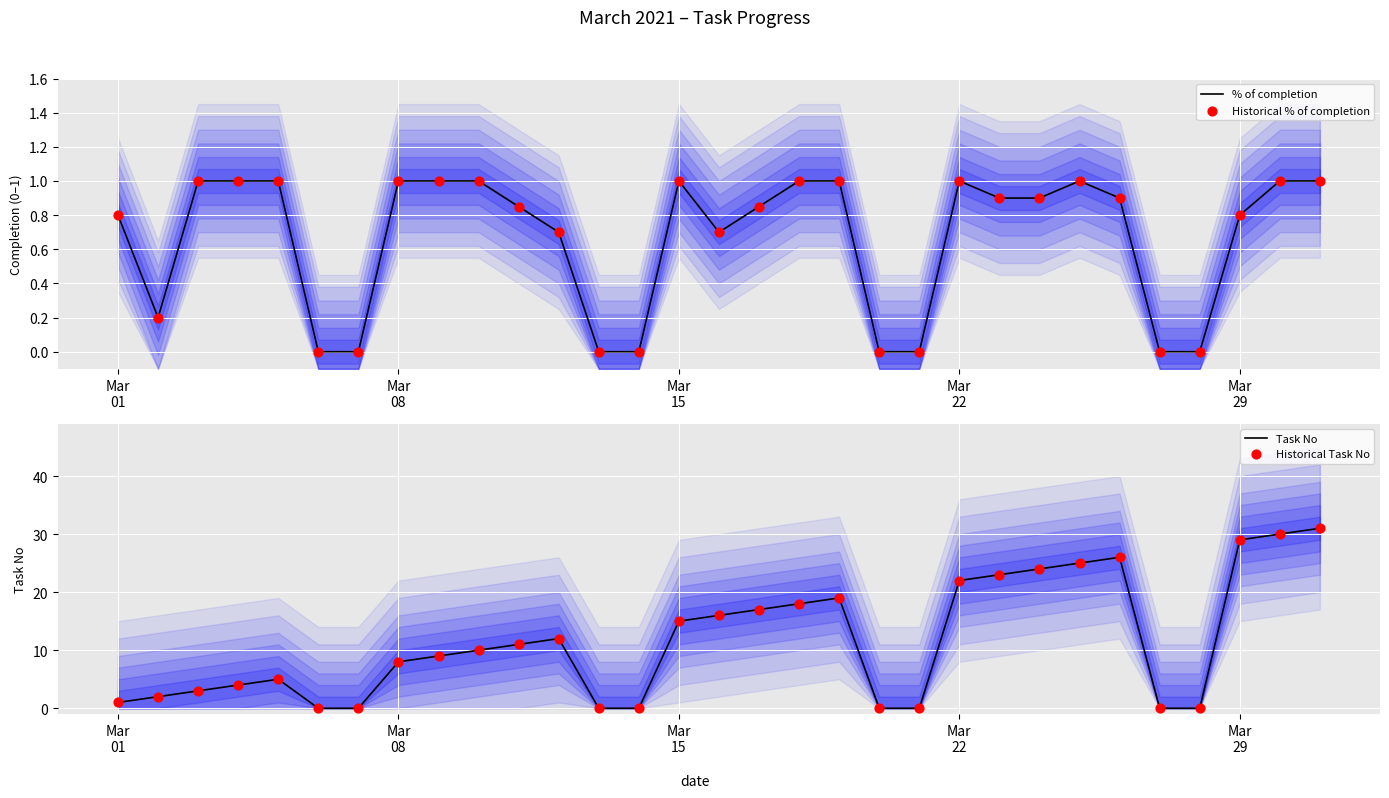

Which series reaches the minimum Y coordinate?

% of completion